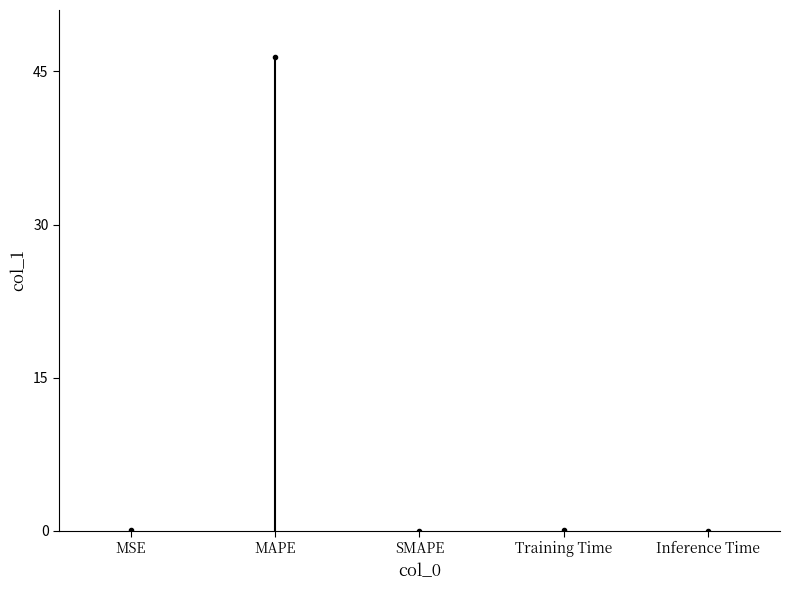

Reading right to left, what are all the values shown in this chart?

0.0	0.0	0.0	46.4	0.0